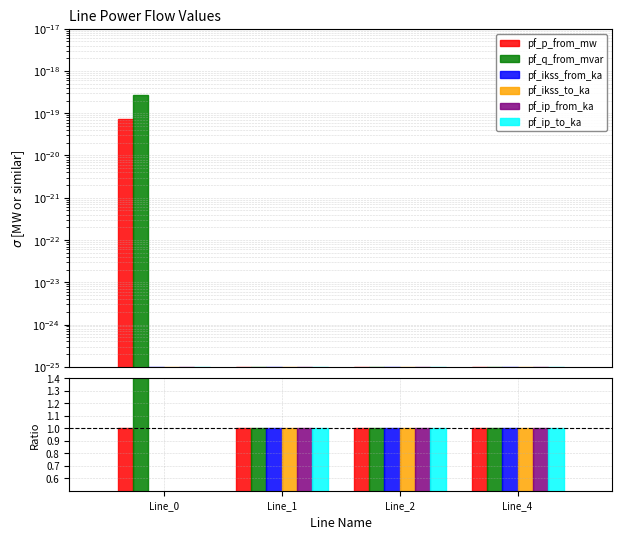

Reading left to right, transcribe all the data shown in this chart.

pf_p_from_mw: Line_0=1.0	Line_1=1.0	Line_2=1.0	Line_4=1.0
pf_q_from_mvar: Line_0=3.7	Line_1=1.0	Line_2=1.0	Line_4=1.0
pf_ikss_from_ka: Line_0=0.0	Line_1=1.0	Line_2=1.0	Line_4=1.0
pf_ikss_to_ka: Line_0=0.0	Line_1=1.0	Line_2=1.0	Line_4=1.0
pf_ip_from_ka: Line_0=0.0	Line_1=1.0	Line_2=1.0	Line_4=1.0
pf_ip_to_ka: Line_0=0.0	Line_1=1.0	Line_2=1.0	Line_4=1.0